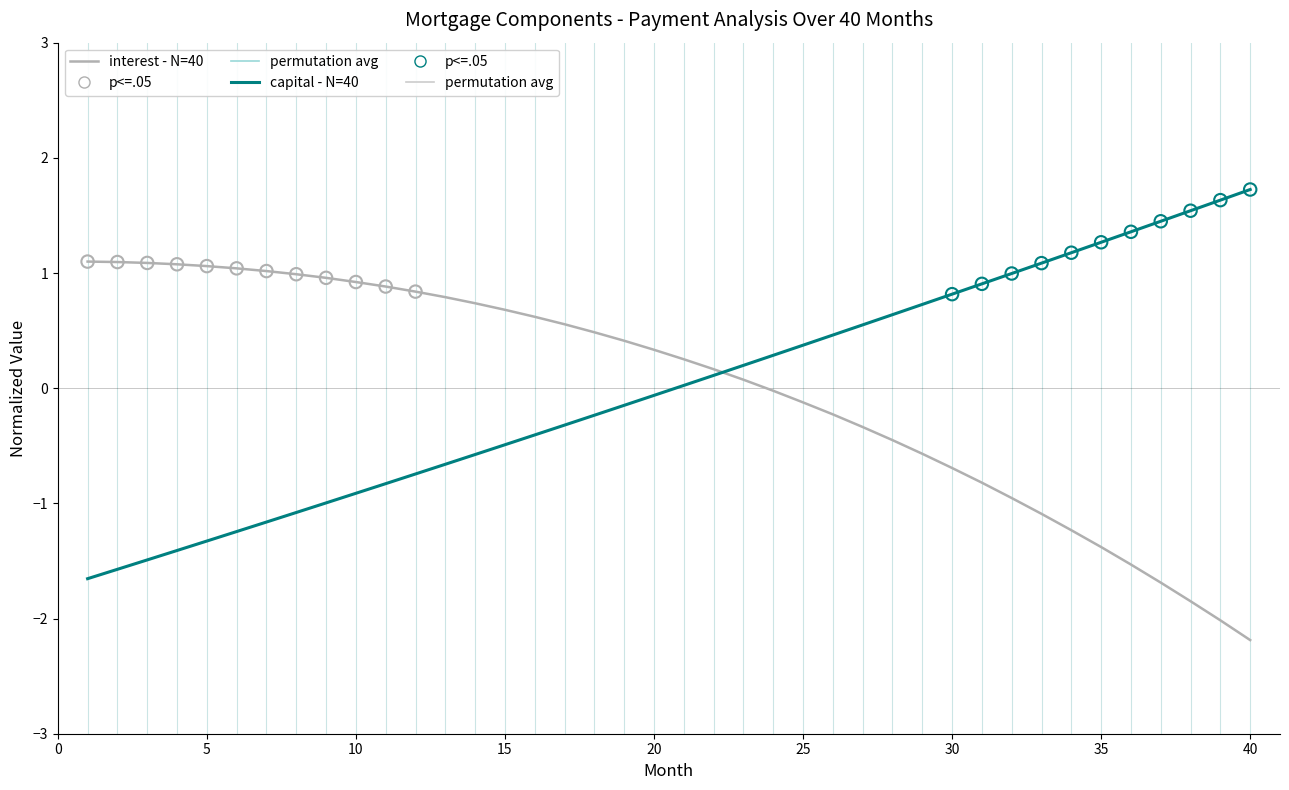

List the series in order of their peak value, lowest first.

interest - N=40, capital - N=40